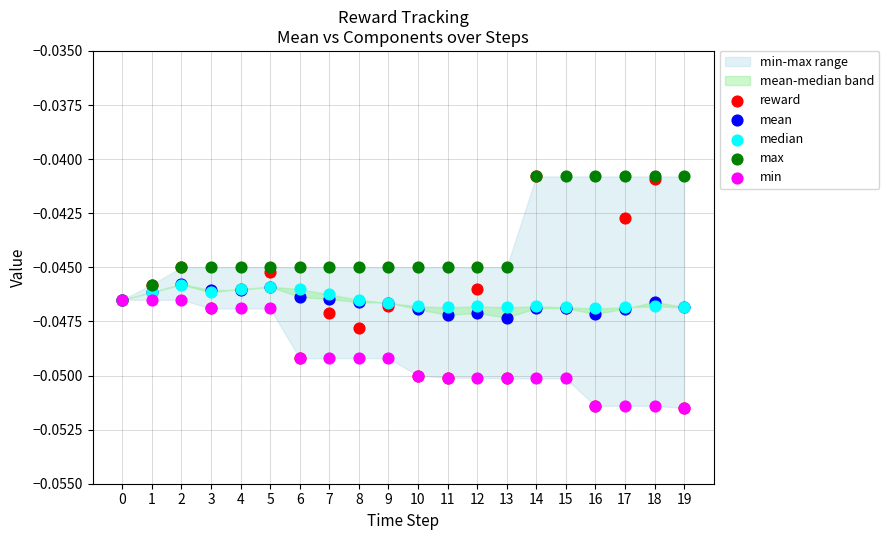

Which series has the widest spread of Y values?

reward